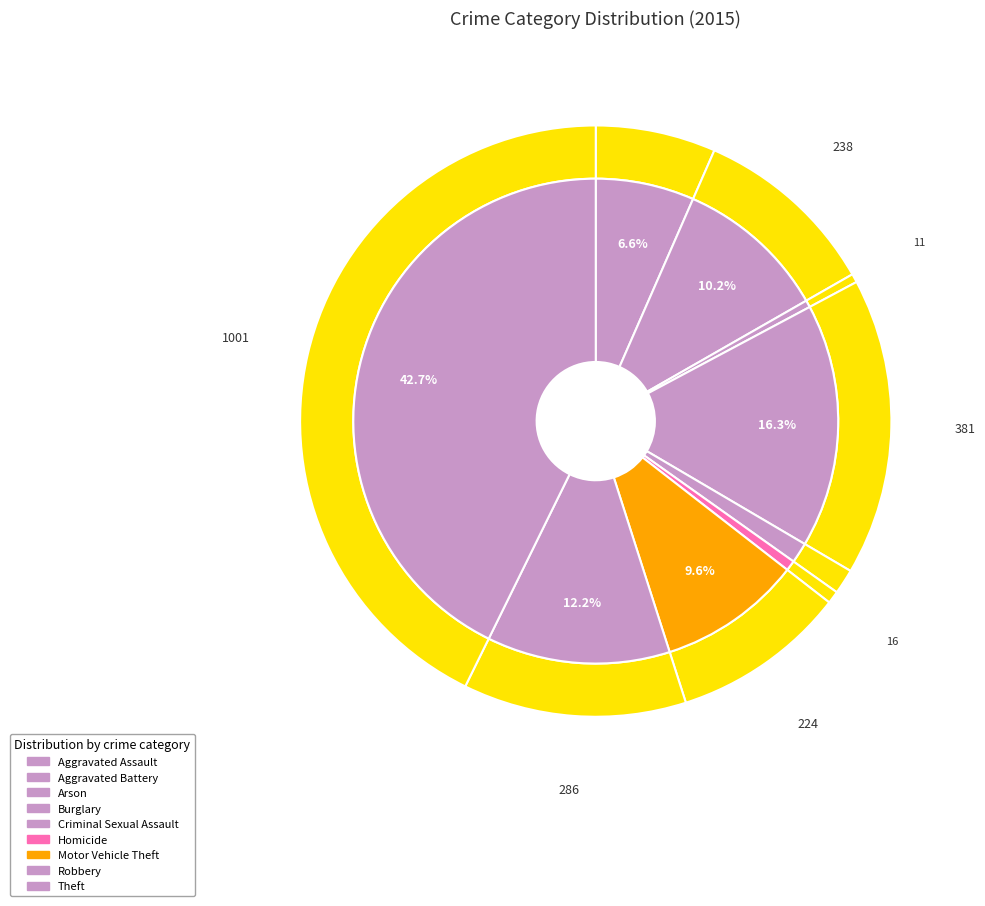

Is there a majority slice in this chart?

No